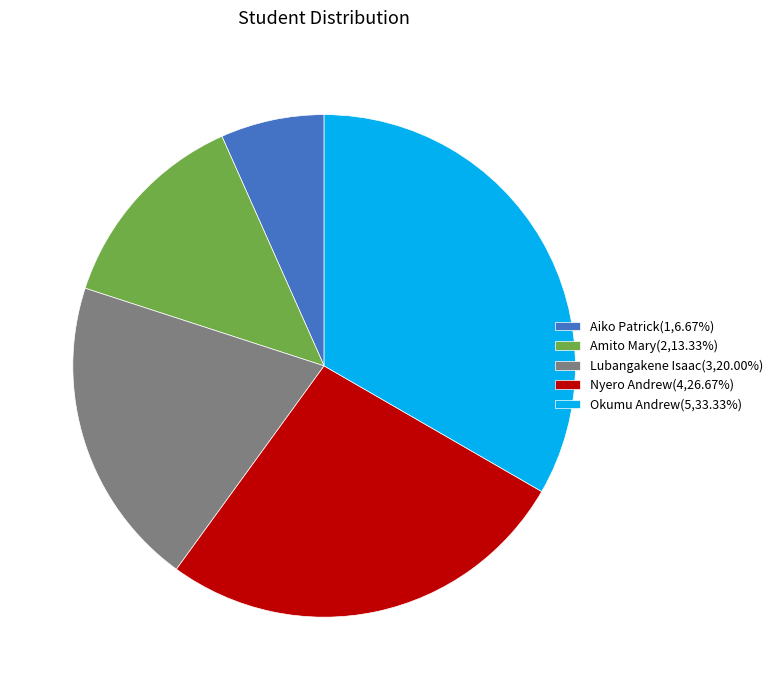

Approximately how many times larger is the value at Okumu Andrew(5,33.33%) compared to Lubangakene Isaac(3,20.00%)?

1.7